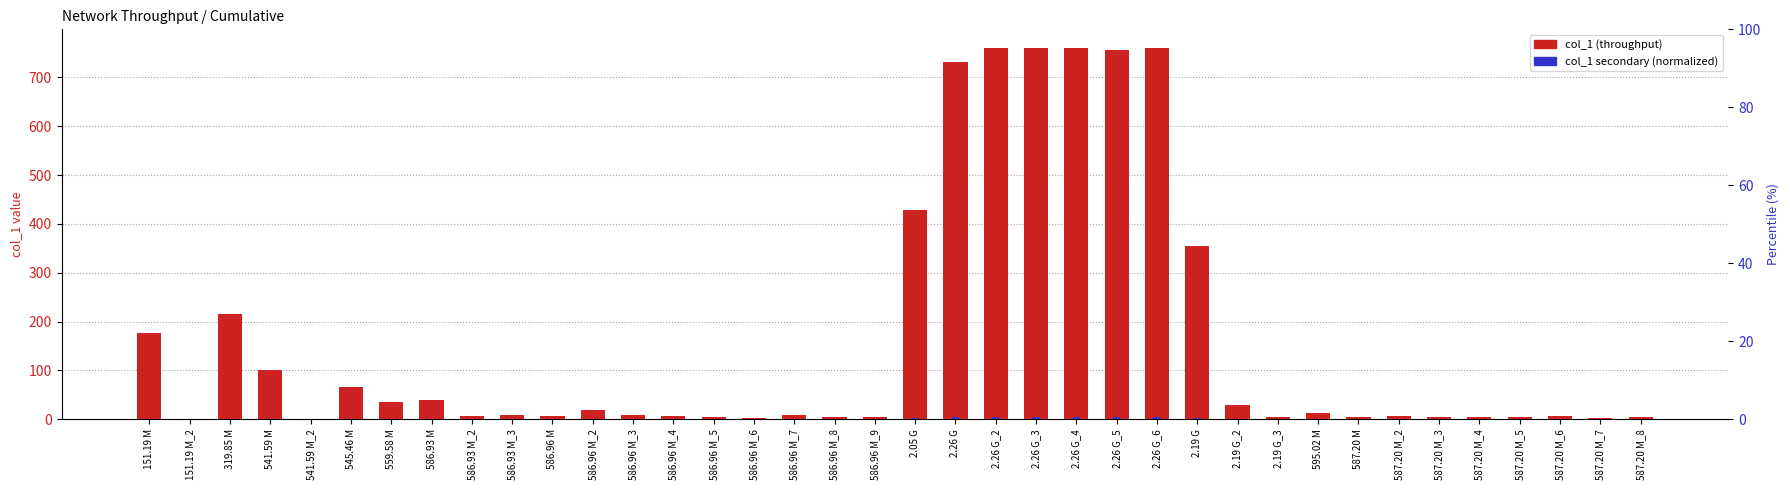

How many groups of bars are there?

38